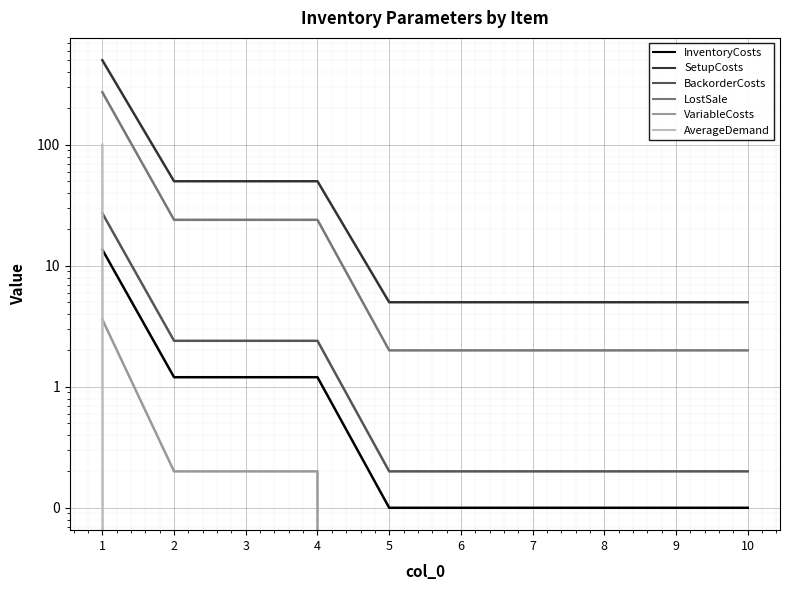

True or false: InventoryCosts and VariableCosts cross at least once.

False